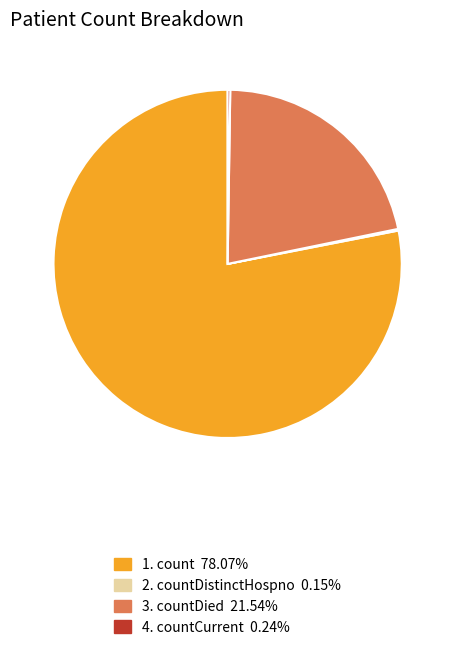

Is there any slice that represents more than half of the pie?

Yes